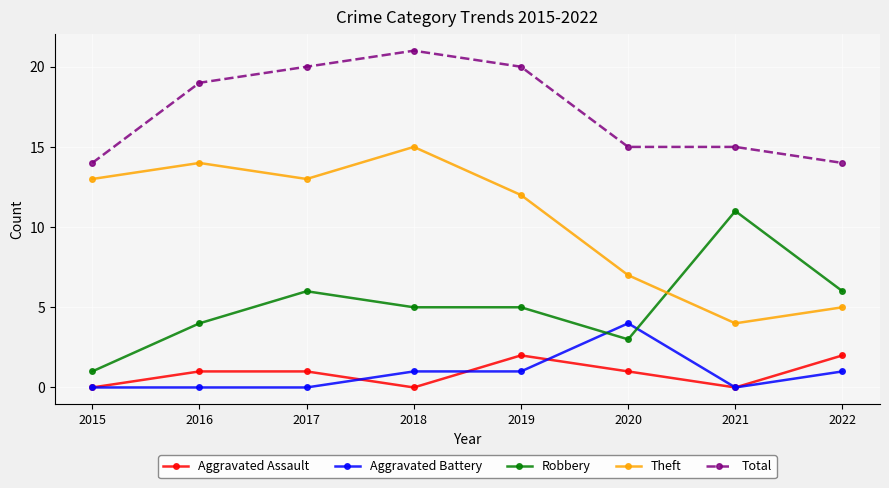

True or false: Aggravated Battery and Total cross at least once.

False